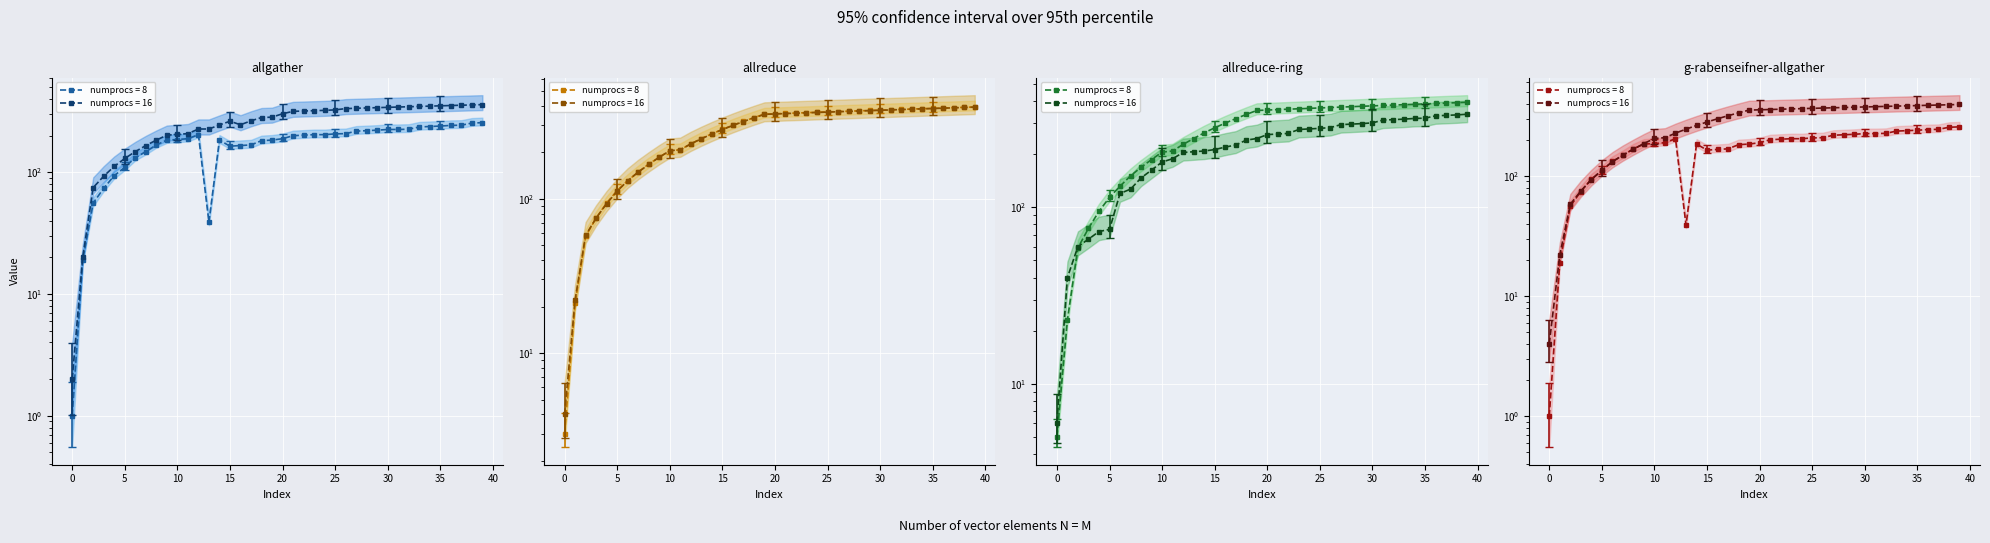

True or false: col_5 has more than 0 interior local peaks.

False